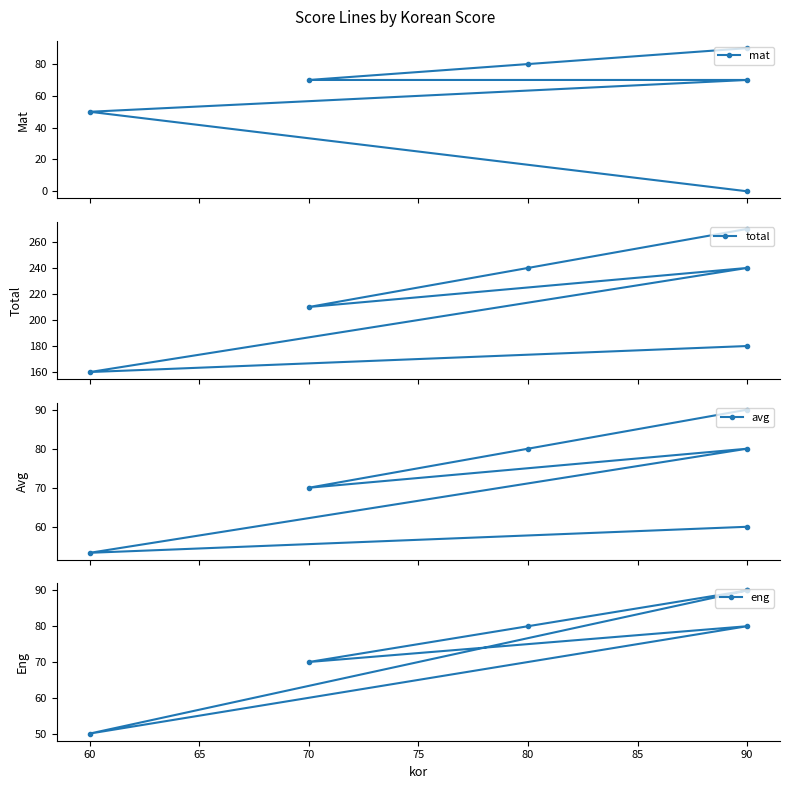

How many distinct data groups are displayed?

4